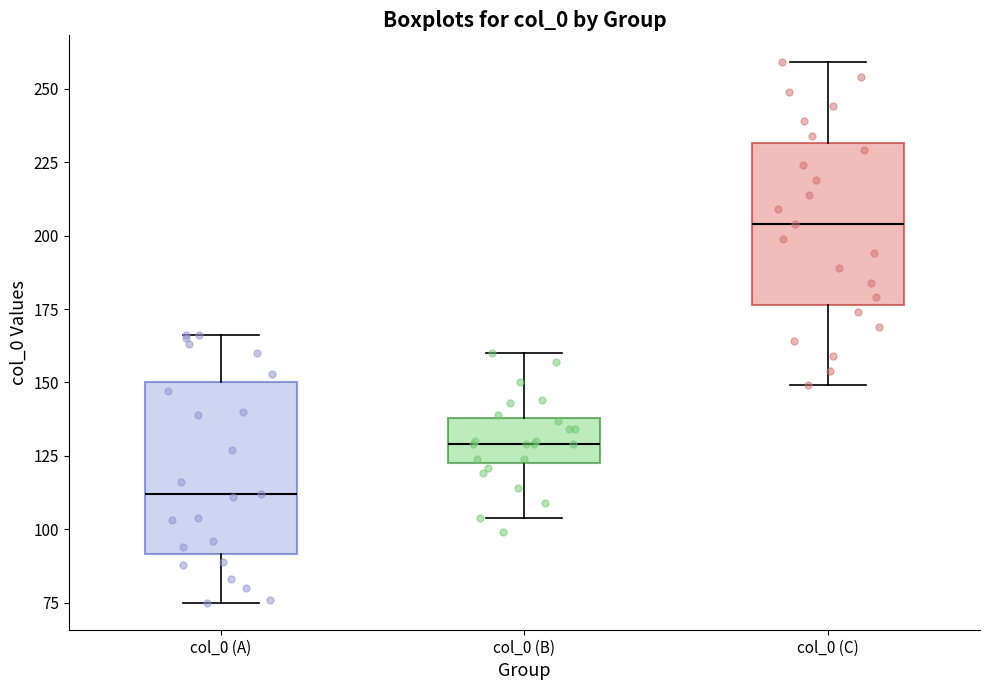

Where is the lower edge of the box for col_0 (C) on the y-axis? The values are not printed on the chart, so give them approximately, as read against the axis.

175